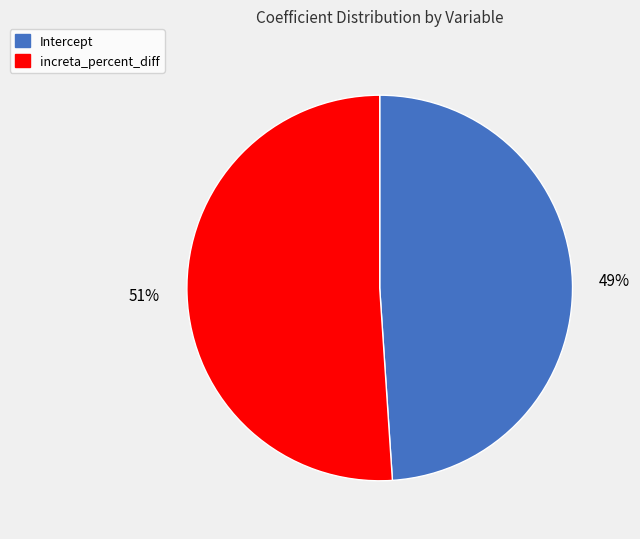

How many slices are in this pie chart?

2